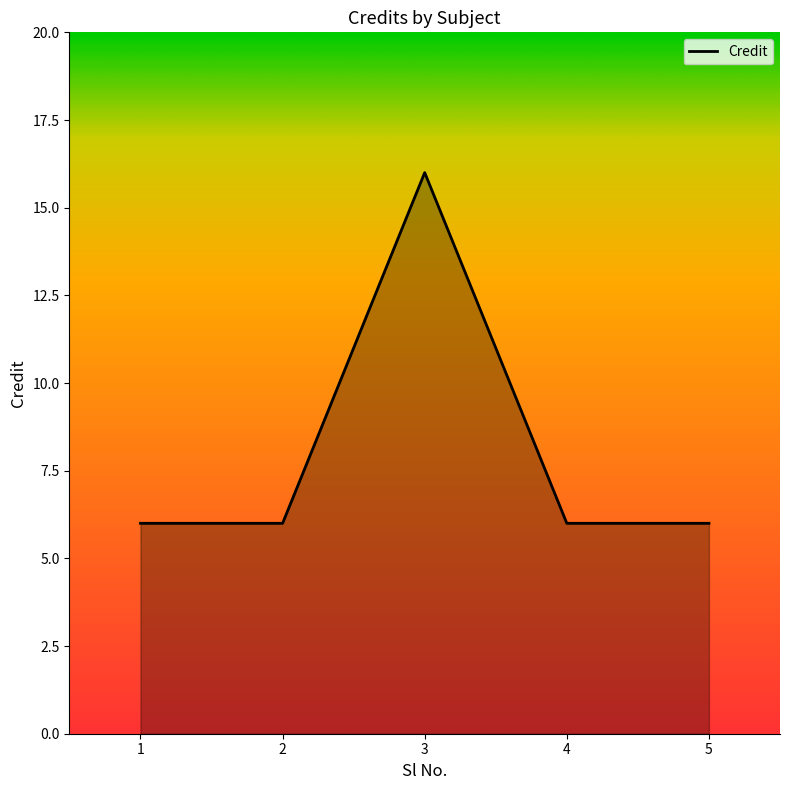

Reading left to right, what are all the values shown in this chart?

1=6	2=6	3=16	4=6	5=6